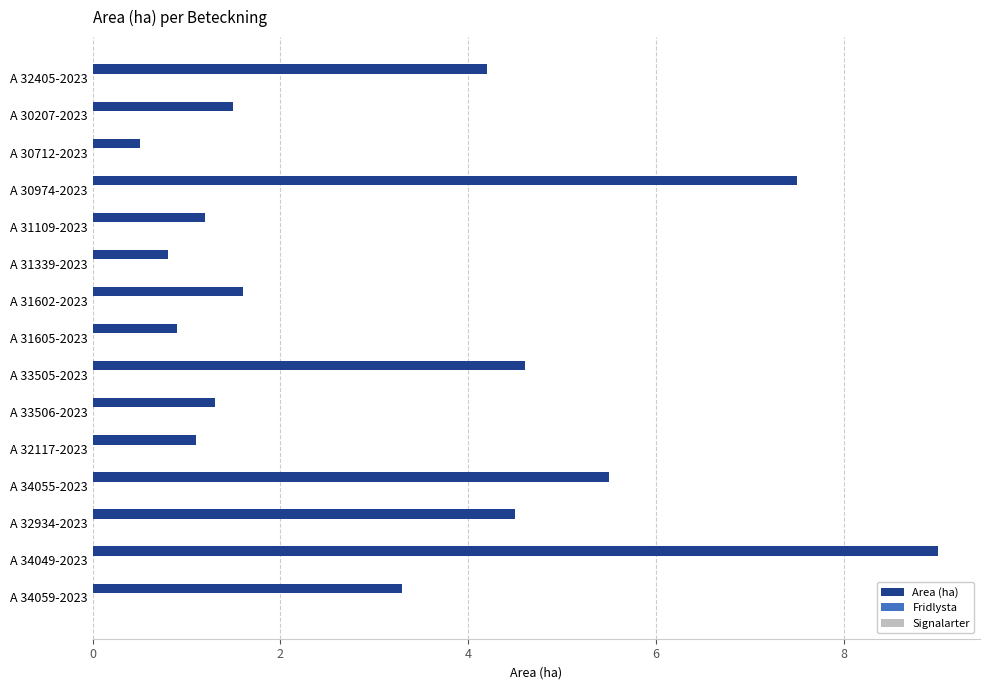

How many series are shown in this chart?

1